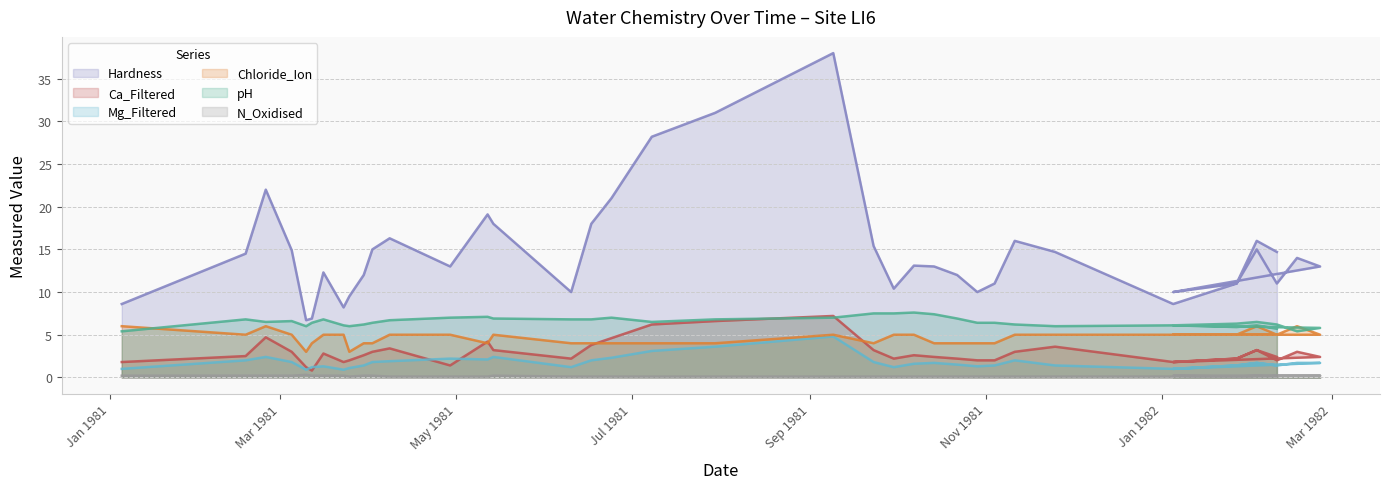

Where does the pH series first go above 6?

1981-02-17